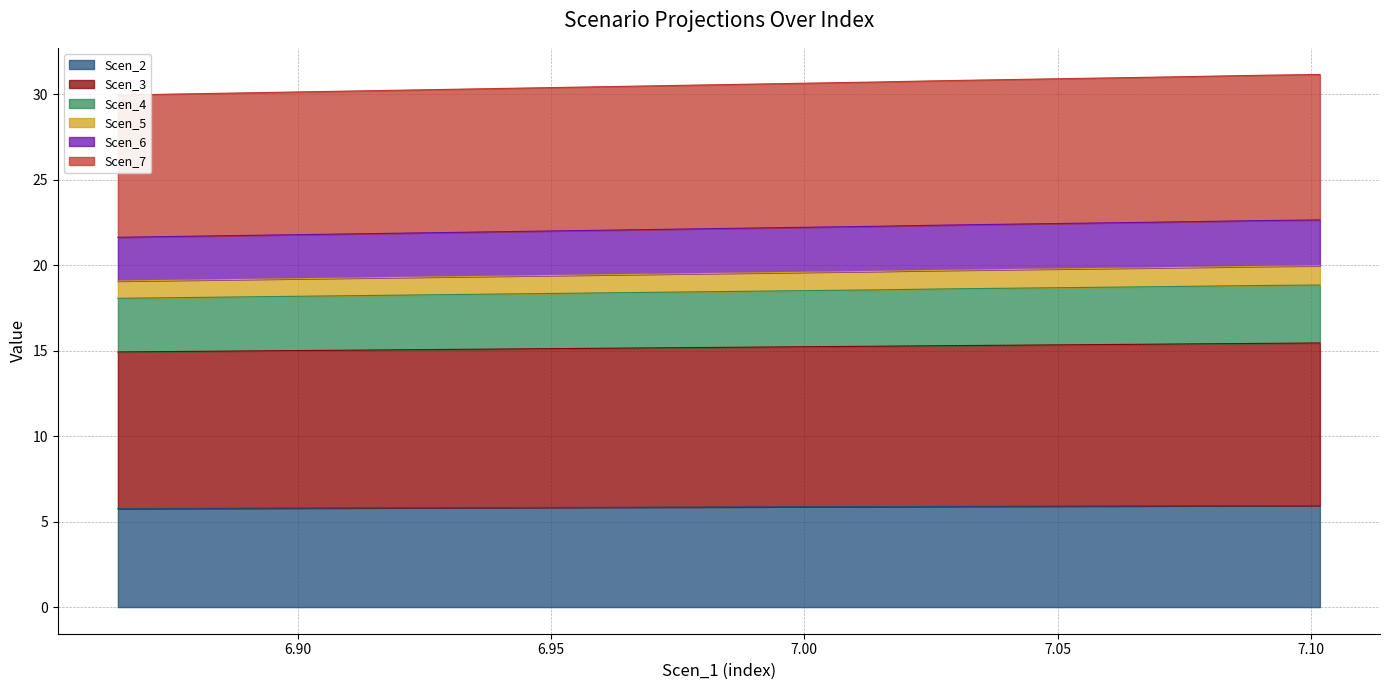

How many categories are shown in the chart?

40